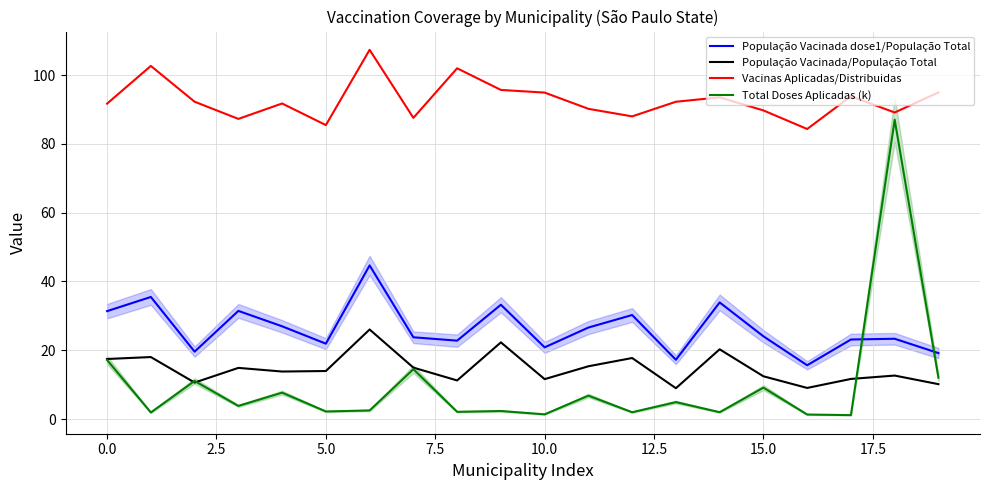

At which category is the sum across all series the highest?

18